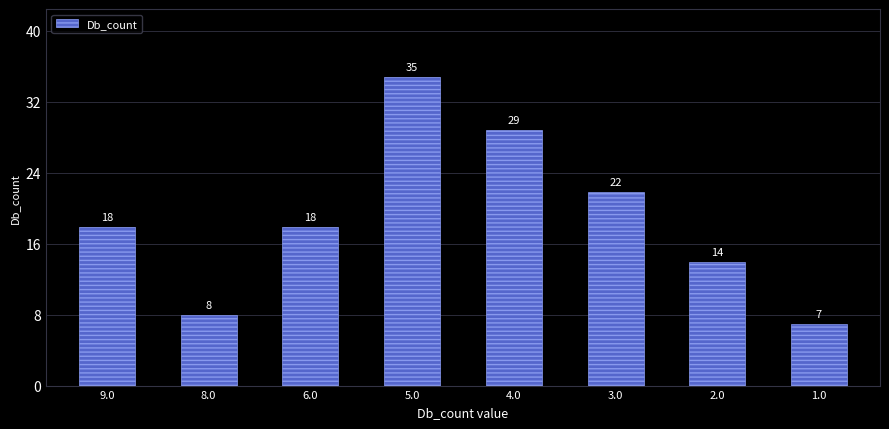

True or false: the data shows 22 at 3.0.

True